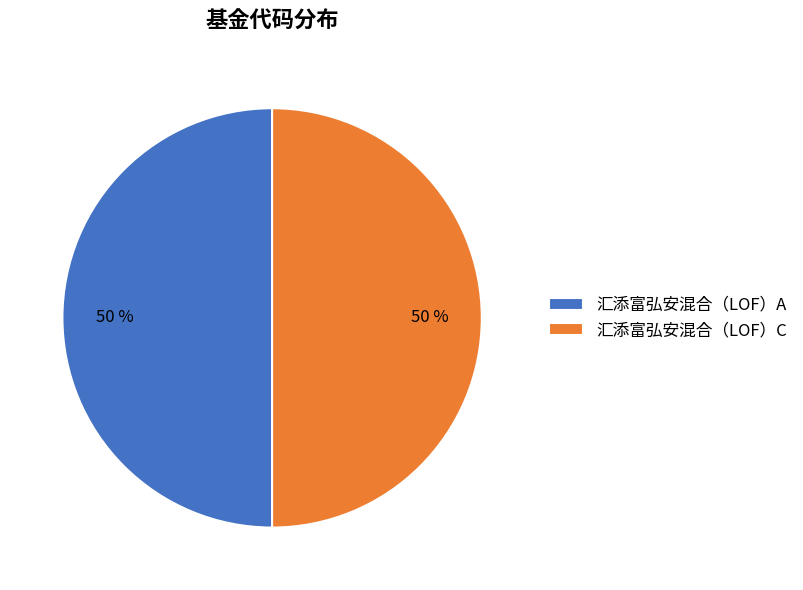

How many segments does this pie chart have?

2